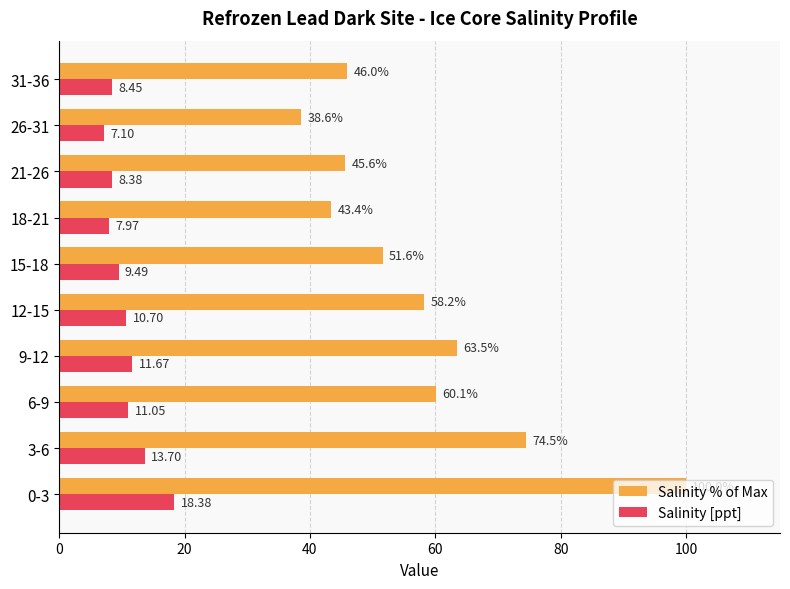

At 6-9, list the series in order from largest to smallest.

Salinity % of Max, Salinity [ppt]